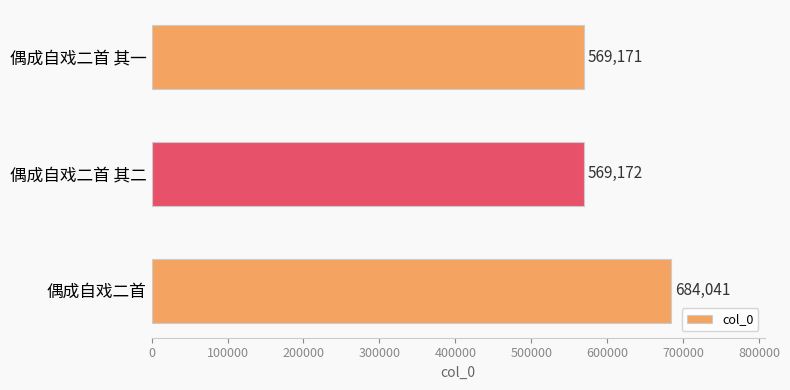

What is the difference between the values at 偶成自戏二首 and 偶成自戏二首 其二?

114869